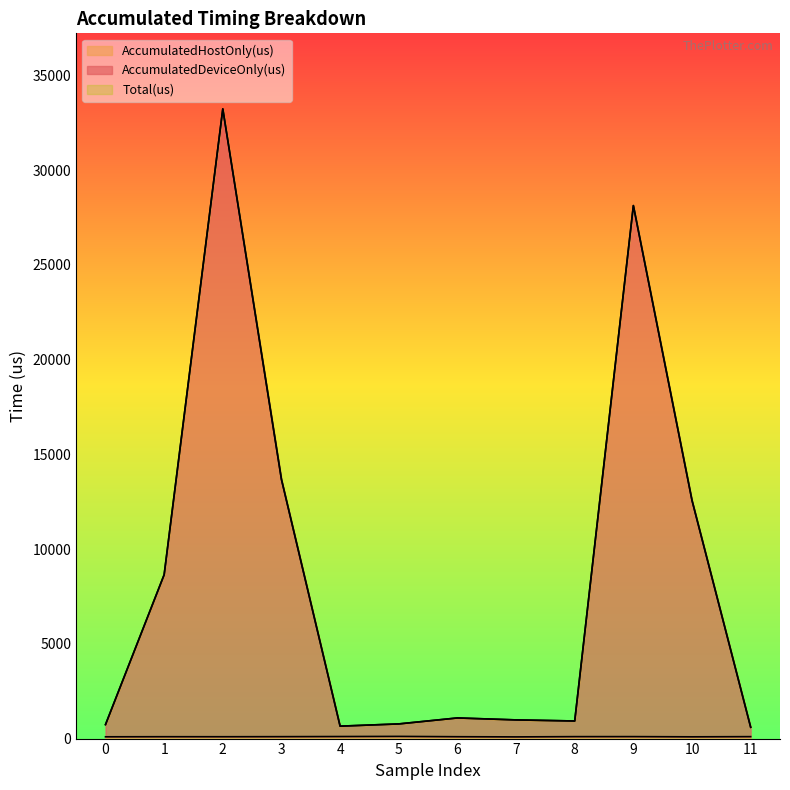

Which series has the largest total across all categories?

AccumulatedDeviceOnly(us)